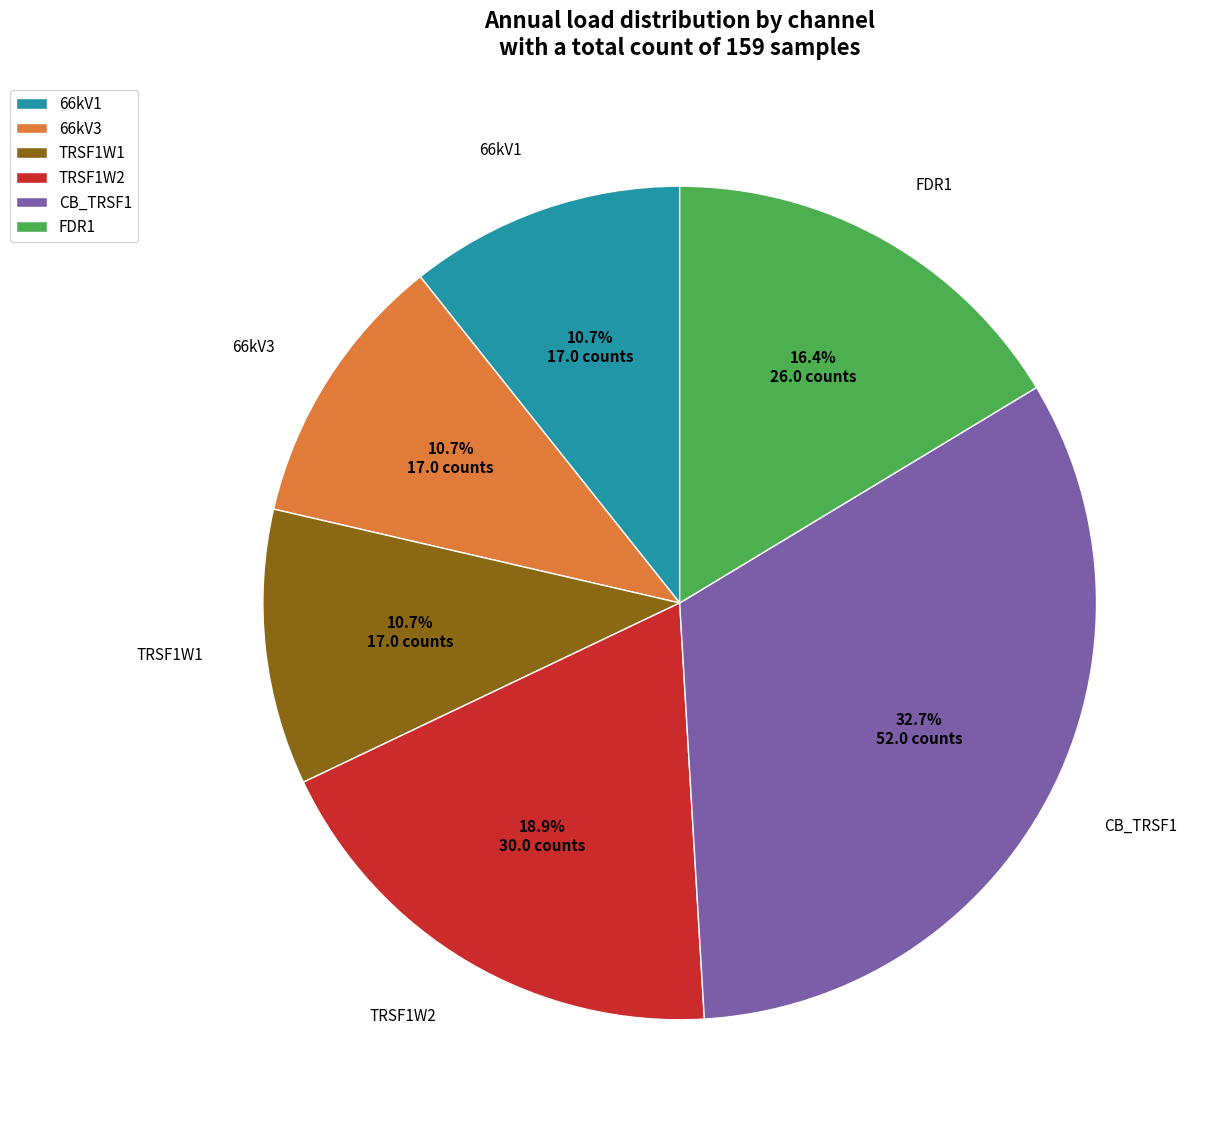

What percentage is NOT represented by 66kV1?

89.3%